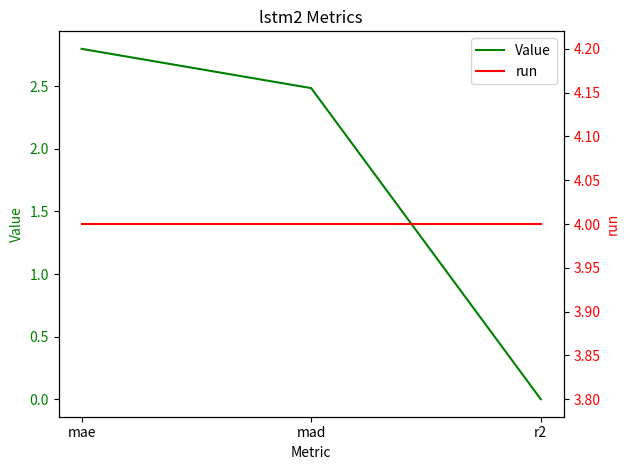

What value does the run series have at r2?

4.0